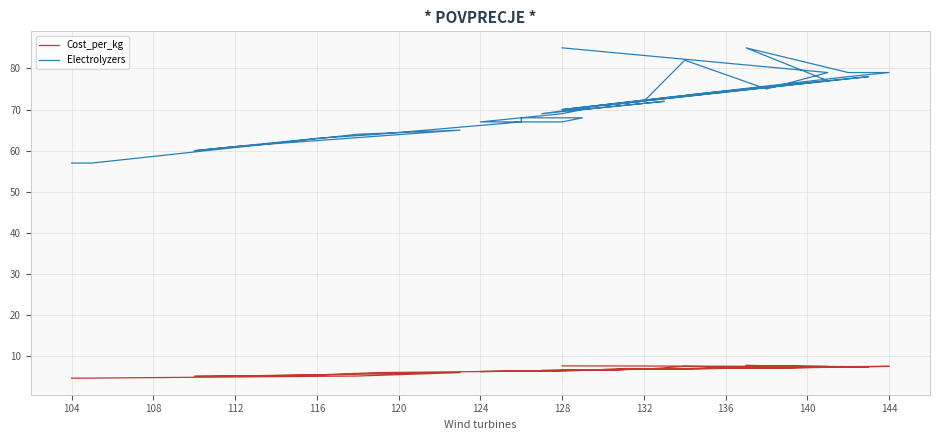

What are all the series names shown in the legend?

Cost_per_kg, Electrolyzers